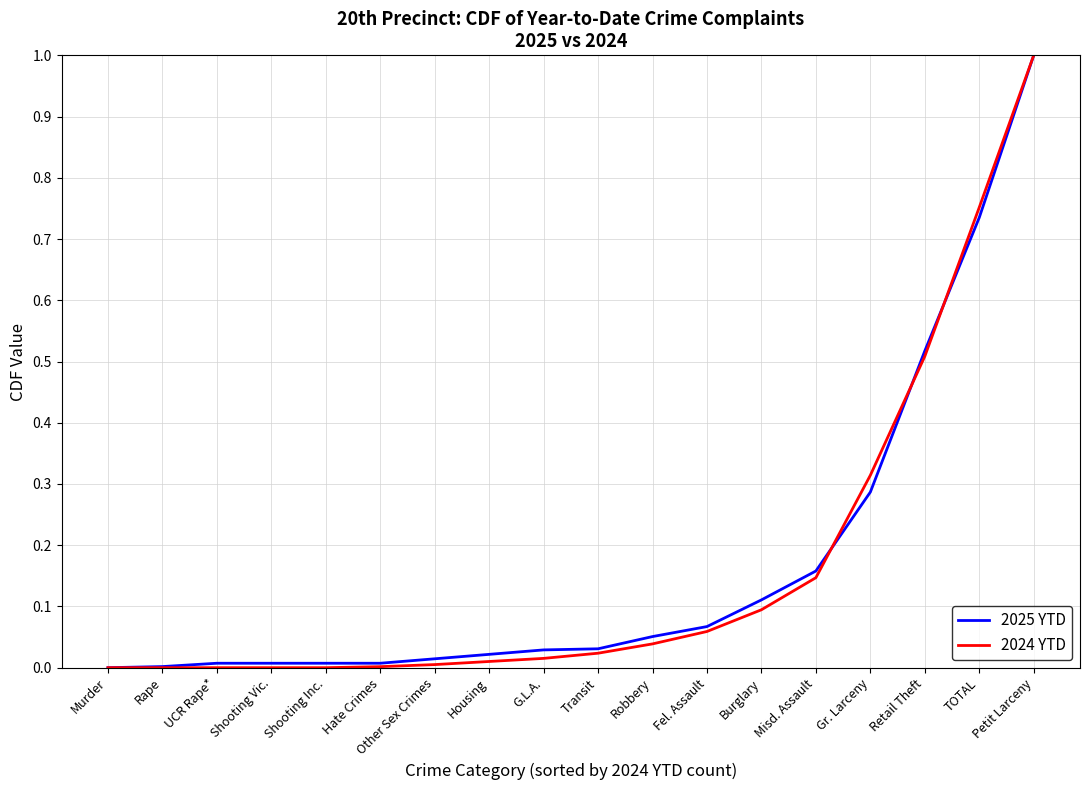

What position from the left is Rape?

2